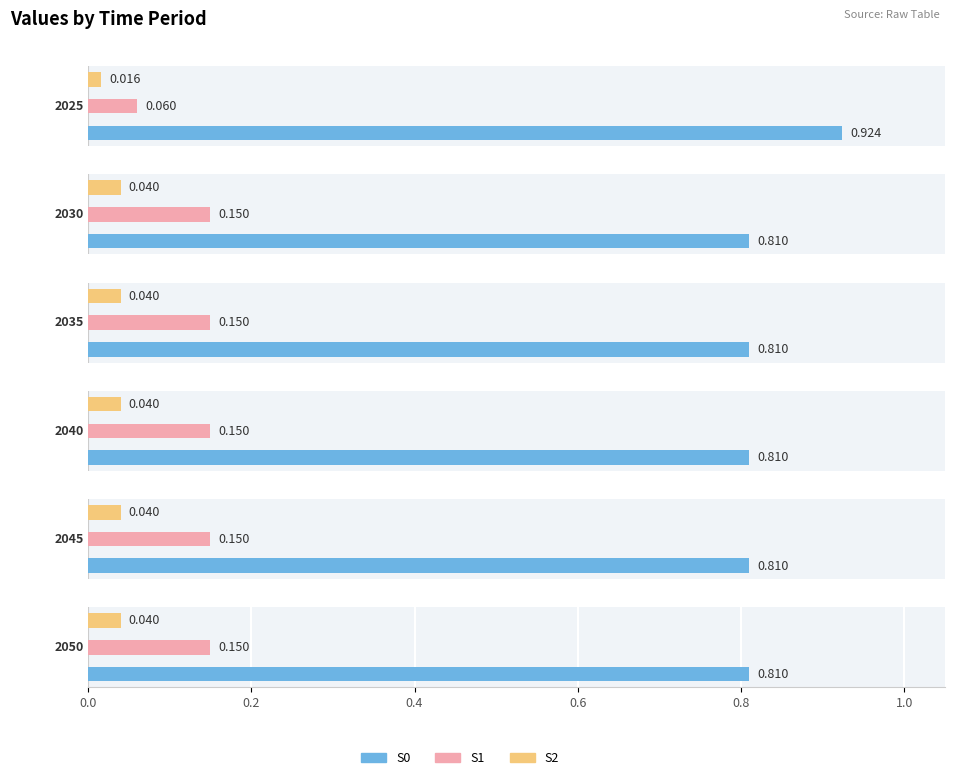

Is the value of S2 at 2050 greater than the value of S0 at 2040?

No